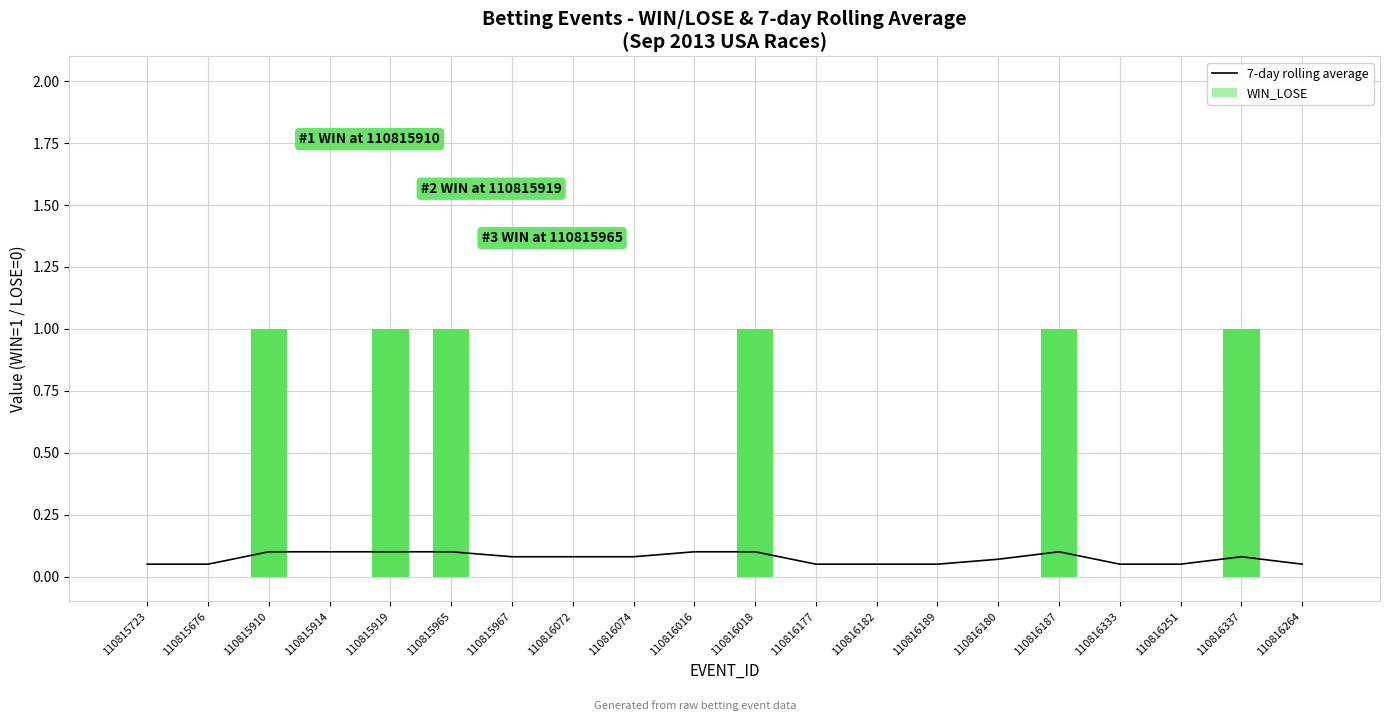

What is the maximum value for 7-day rolling average?

0.1